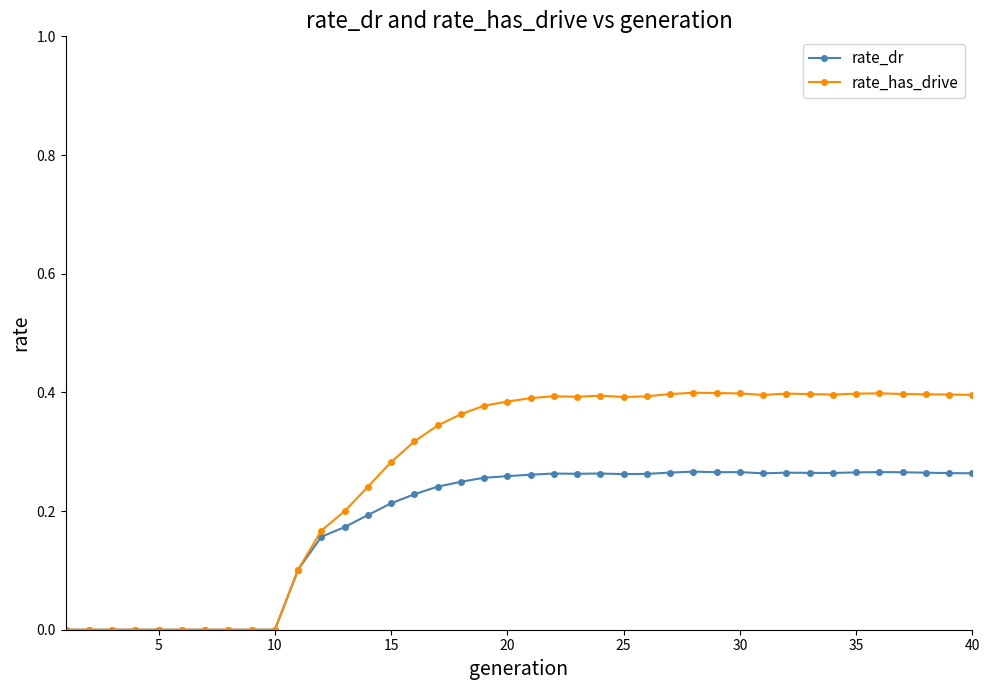

True or false: rate_has_drive has more than 1 interior local peaks.

True